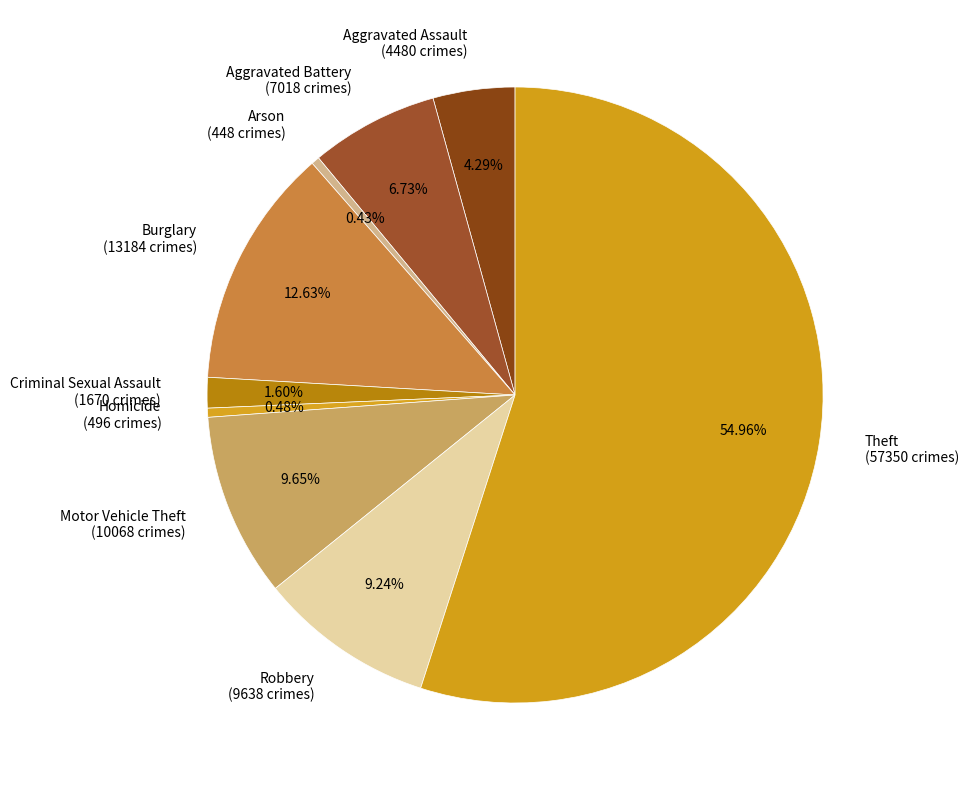

True or false: Aggravated Assault accounts for 11% of the total.

False